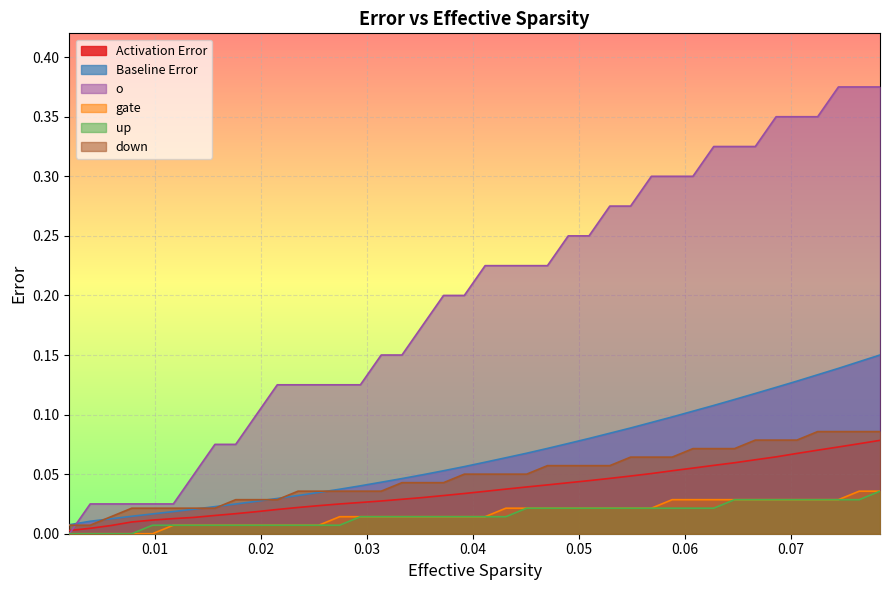

True or false: down and Activation Error intersect in this chart.

False